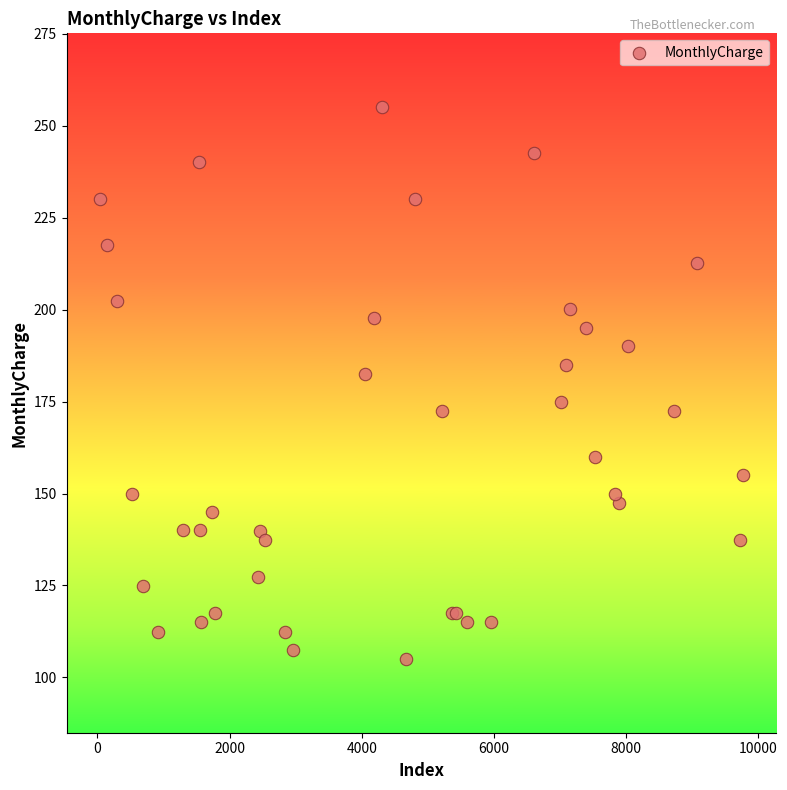

What Y value in the scatter plot is closest to 180?

182.4